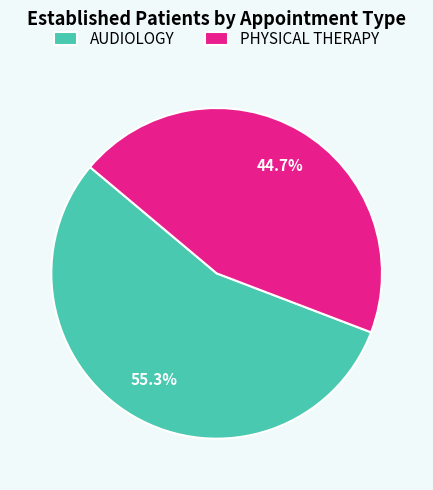

What is the ratio of the value at AUDIOLOGY to the value at PHYSICAL THERAPY?

1.2